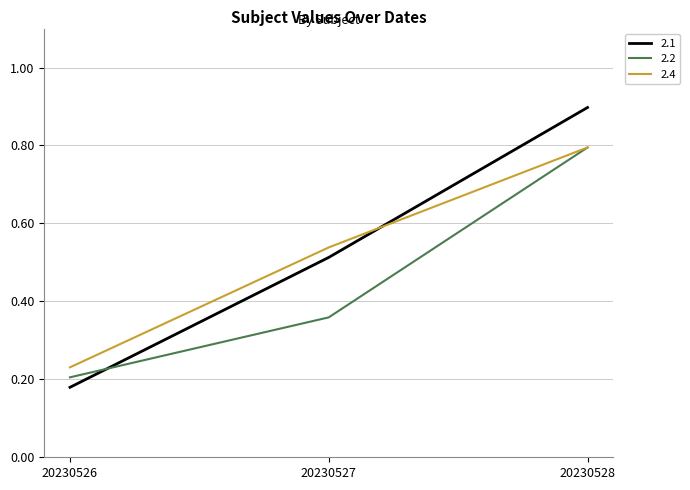

The 2.4 series shows 0.3 at 20230527. True or false?

False